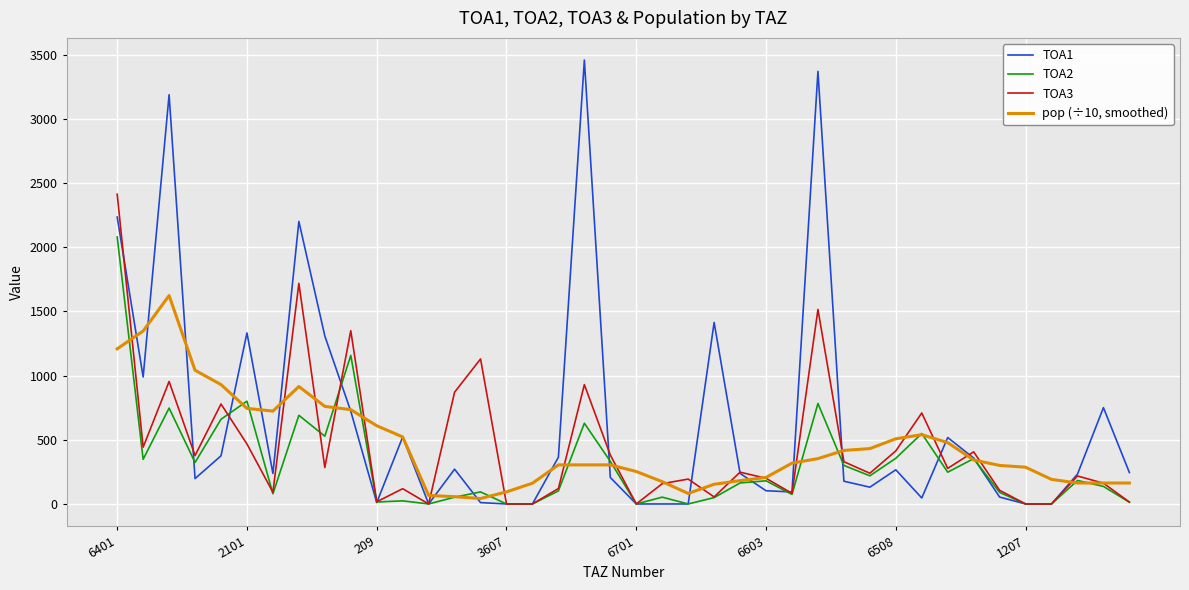

Which series has the largest total across all categories?

TOA1